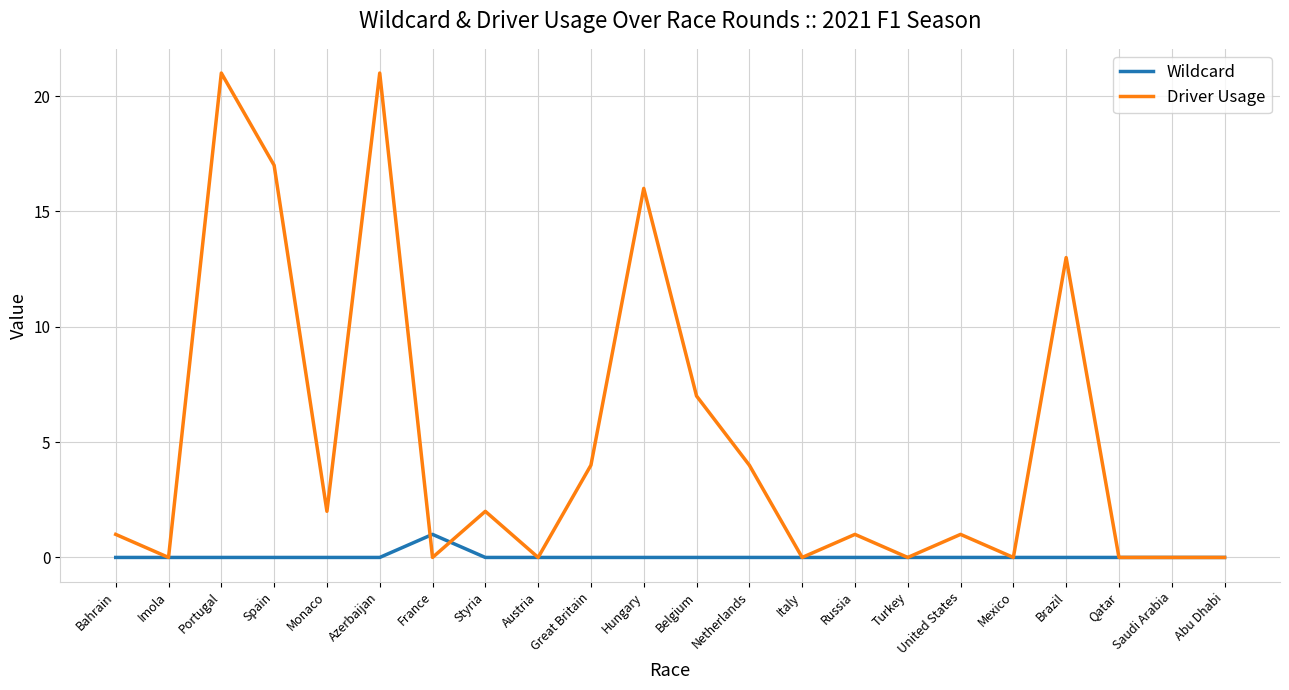

What position from the right is Bahrain?

22